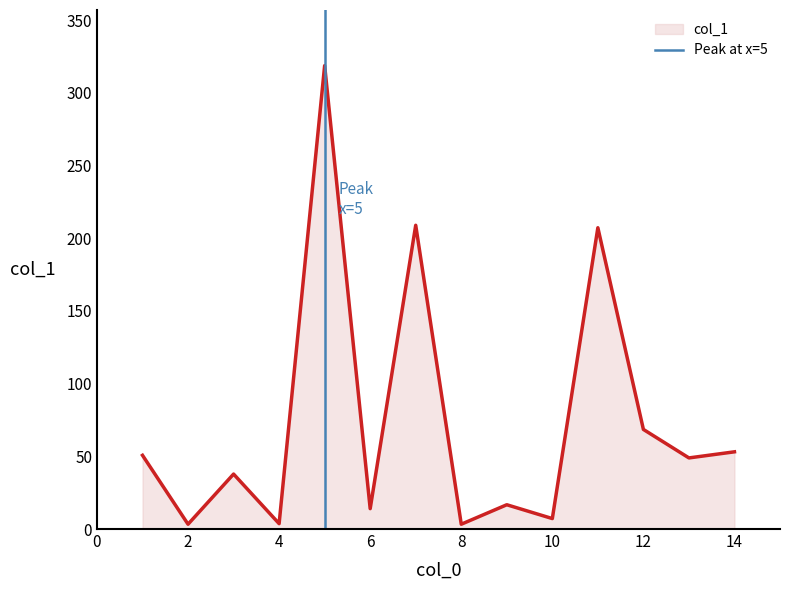

Is it true that the value at 0 is 1?

False